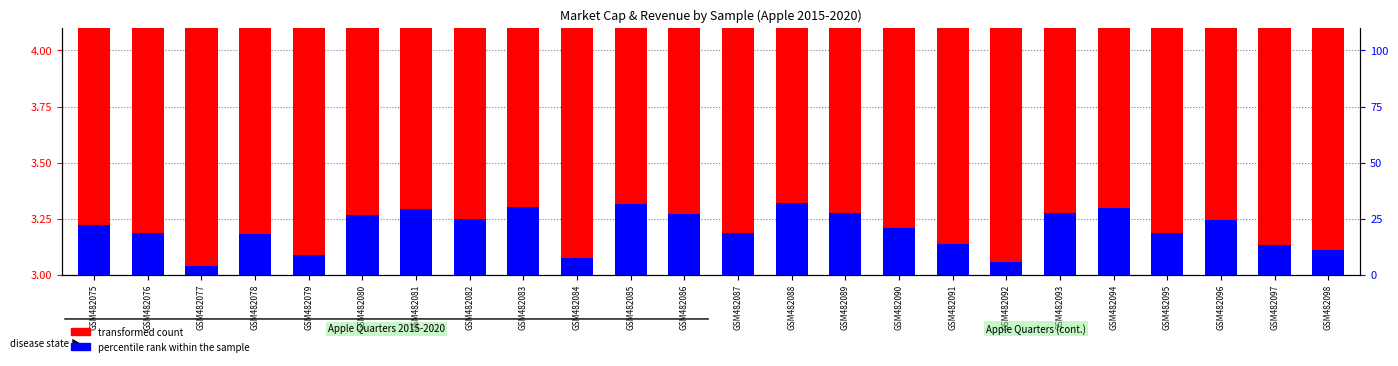

List the series in order of their peak value, highest first.

transformed count, percentile rank within the sample